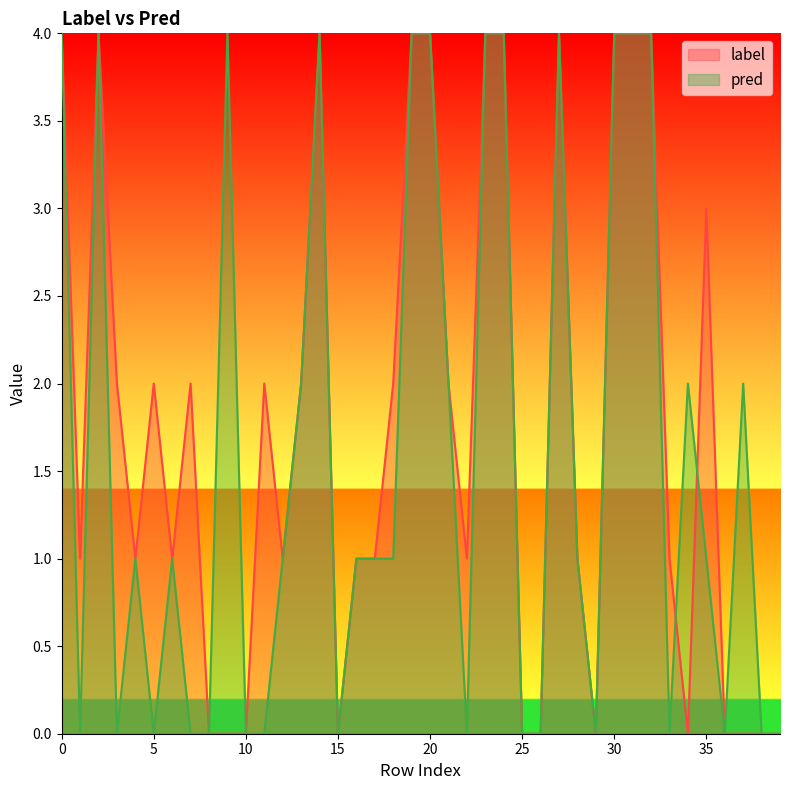

How many label values are between 0 and 4?

40